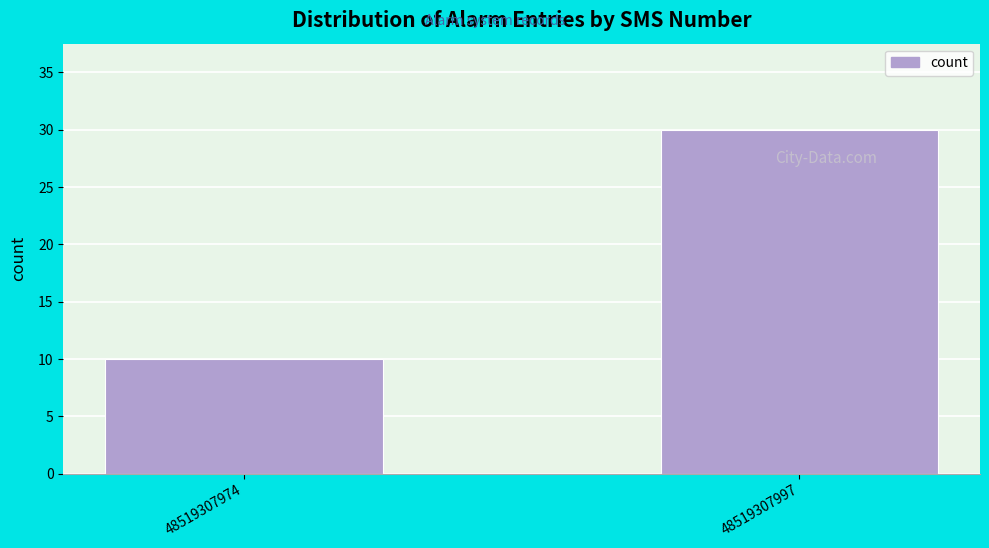

Reading left to right, what are all the values shown in this chart?

48519307974=10	48519307997=30